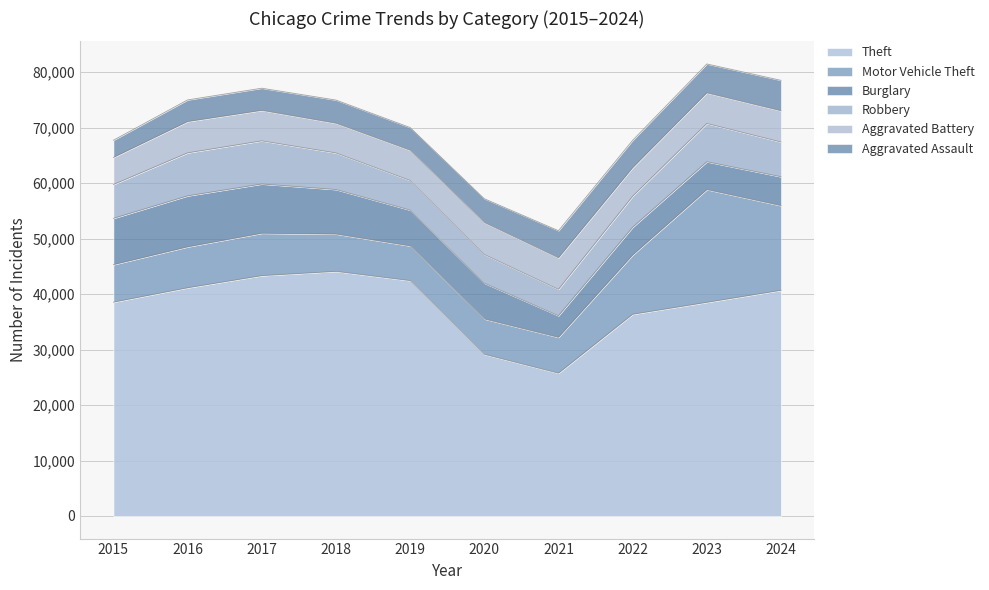

Where is Robbery nearest to the value 6273?

2024